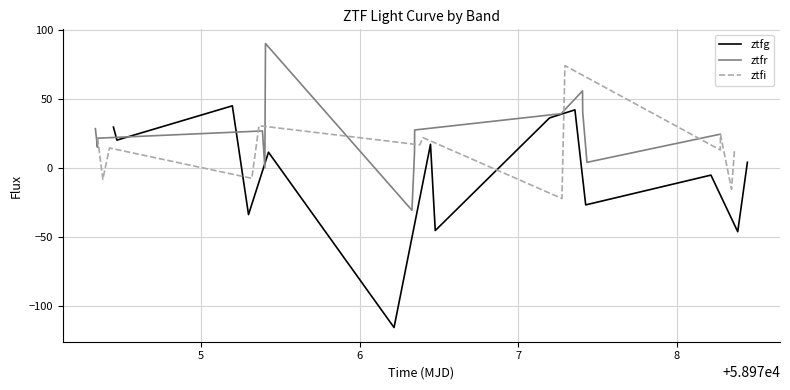

What is the lowest value of the ztfg series?

-115.8